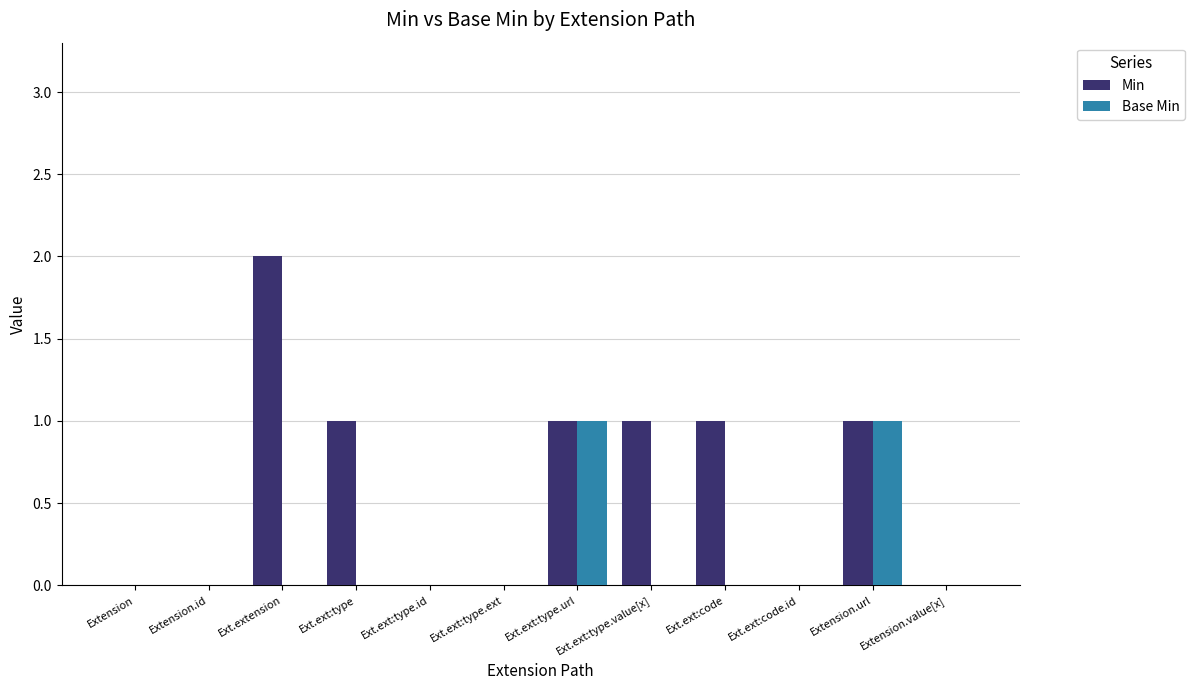

True or false: Min has a value of 0 at Ext.ext:type.ext.

True